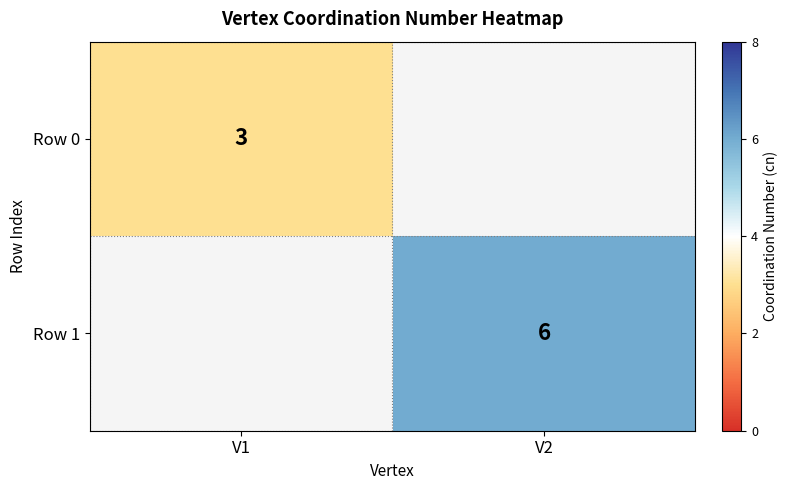

Which label corresponds to the largest value in the chart?

V2